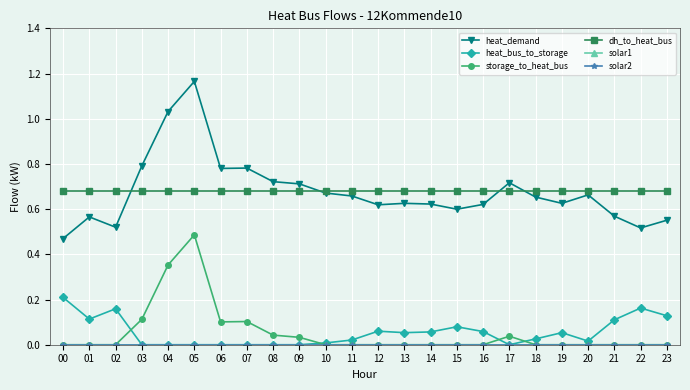

Does the chart have visible grid lines?

Yes